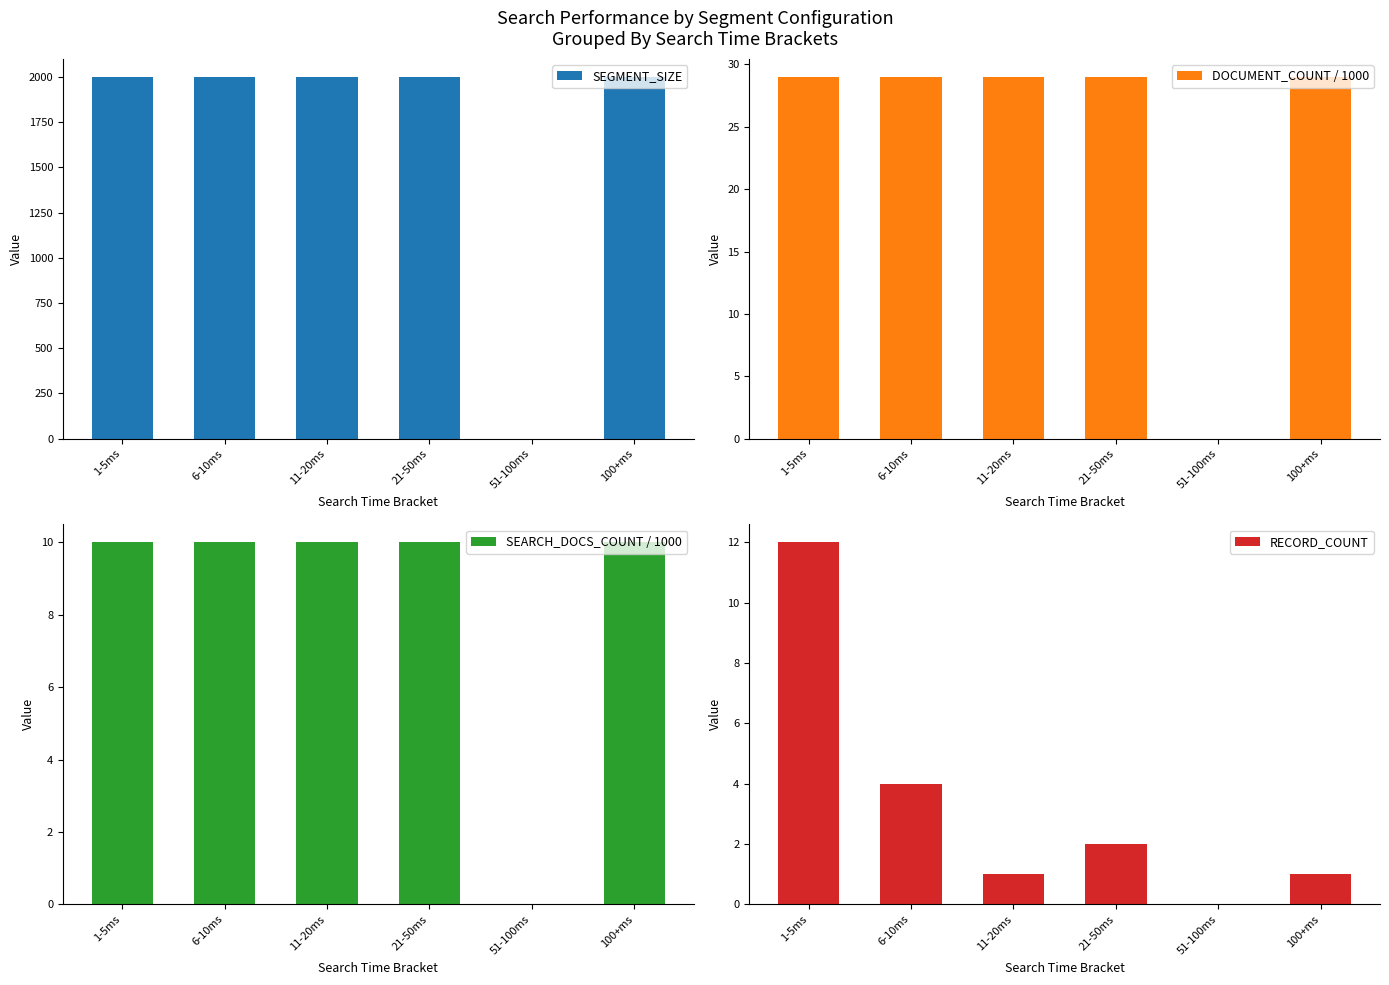

The SEGMENT_SIZE series shows 2000 at 21-50ms. True or false?

True